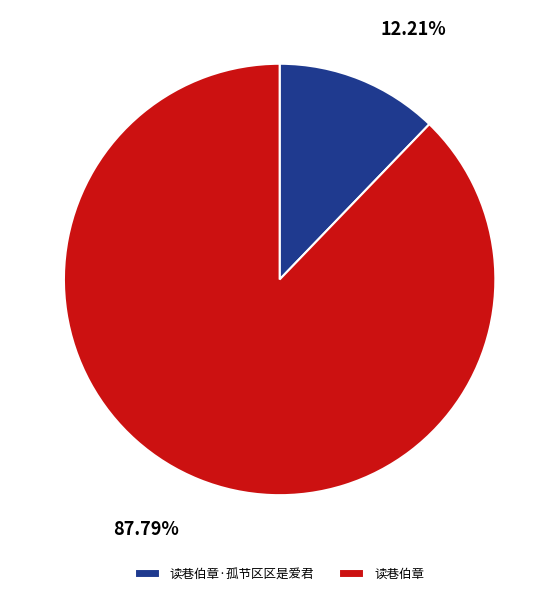

To the nearest percent, what is the difference between the 读巷伯章·孤节区区是爱君 and 读巷伯章 slice percentages?

76%